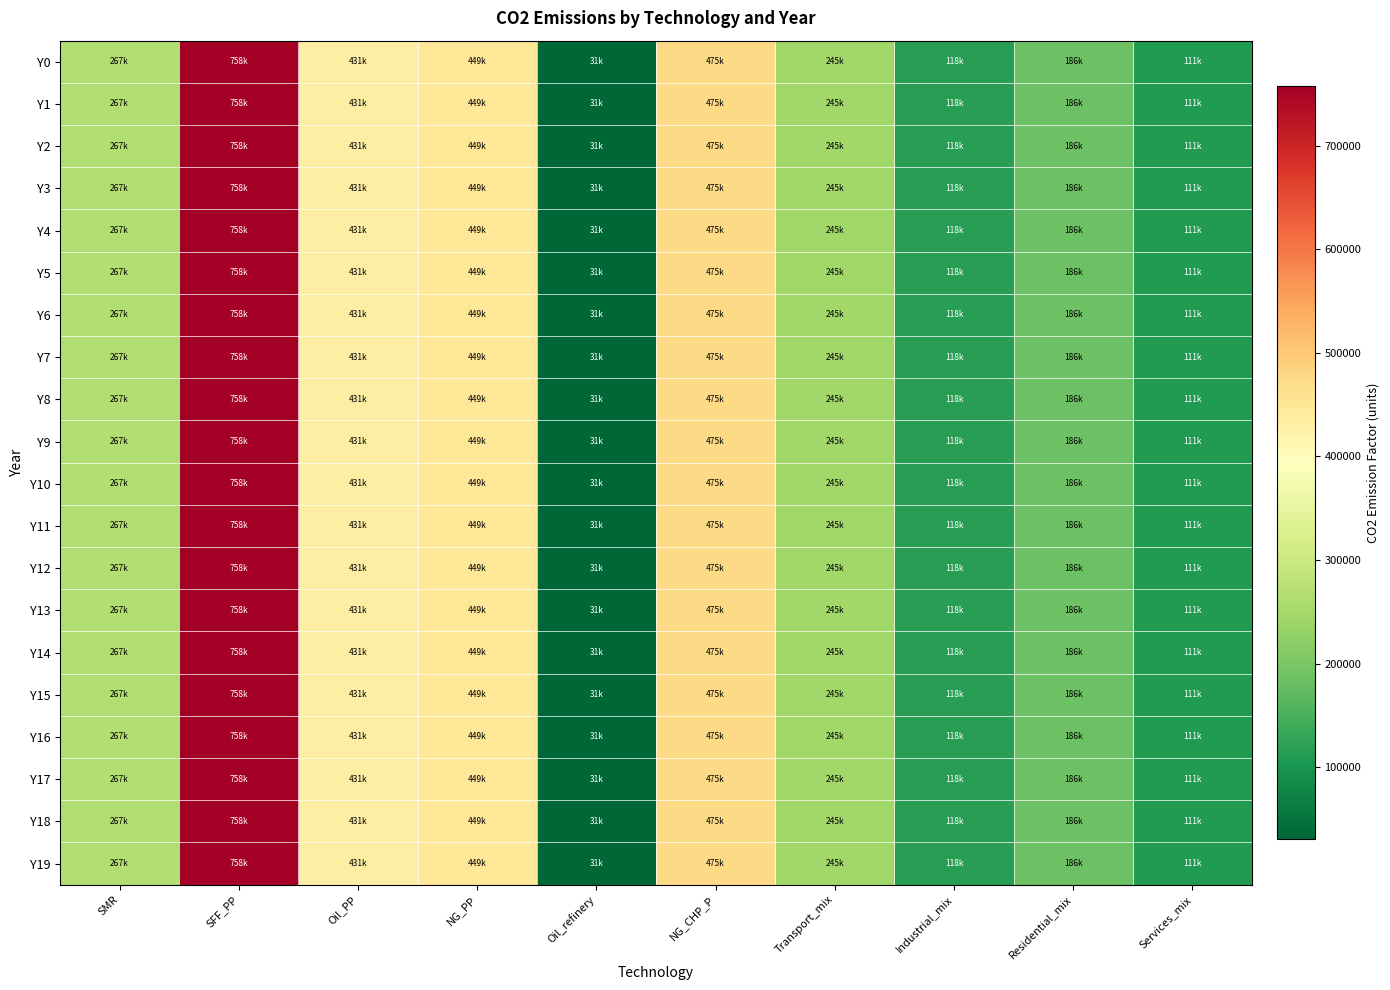

What is the total value across all series at SMR?

5347800.0